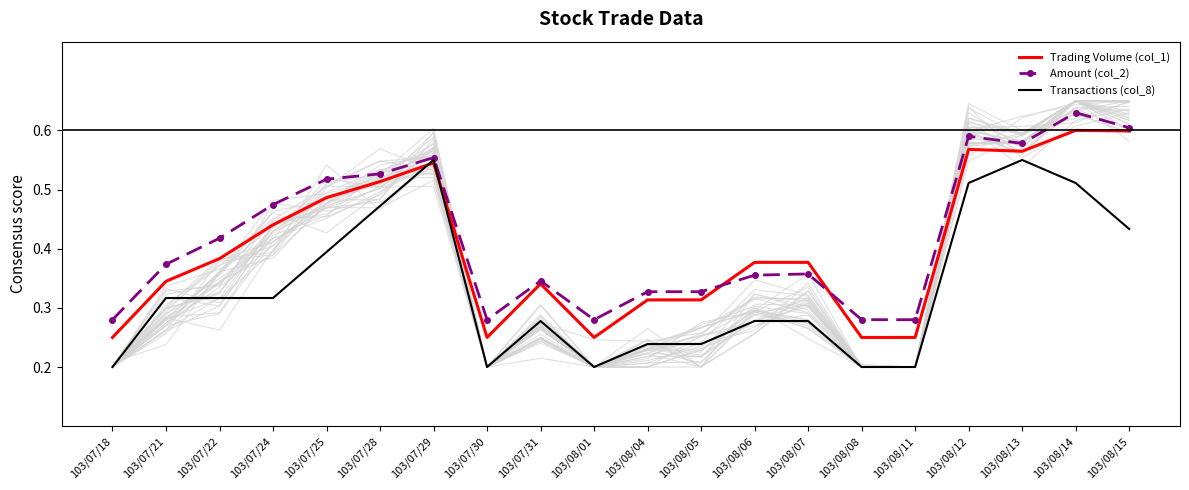

Reading left to right, extract all data points from this chart.

Trading Volume (col_1): 103/07/18=0.2	103/07/21=0.3	103/07/22=0.4	103/07/24=0.4	103/07/25=0.5	103/07/28=0.5	103/07/29=0.5	103/07/30=0.2	103/07/31=0.3	103/08/01=0.2	103/08/04=0.3	103/08/05=0.3	103/08/06=0.4	103/08/07=0.4	103/08/08=0.2	103/08/11=0.2	103/08/12=0.6	103/08/13=0.6	103/08/14=0.6	103/08/15=0.6
Amount (col_2): 103/07/18=0.3	103/07/21=0.4	103/07/22=0.4	103/07/24=0.5	103/07/25=0.5	103/07/28=0.5	103/07/29=0.6	103/07/30=0.3	103/07/31=0.3	103/08/01=0.3	103/08/04=0.3	103/08/05=0.3	103/08/06=0.4	103/08/07=0.4	103/08/08=0.3	103/08/11=0.3	103/08/12=0.6	103/08/13=0.6	103/08/14=0.6	103/08/15=0.6
Transactions (col_8): 103/07/18=0.2	103/07/21=0.3	103/07/22=0.3	103/07/24=0.3	103/07/25=0.4	103/07/28=0.5	103/07/29=0.6	103/07/30=0.2	103/07/31=0.3	103/08/01=0.2	103/08/04=0.2	103/08/05=0.2	103/08/06=0.3	103/08/07=0.3	103/08/08=0.2	103/08/11=0.2	103/08/12=0.5	103/08/13=0.6	103/08/14=0.5	103/08/15=0.4